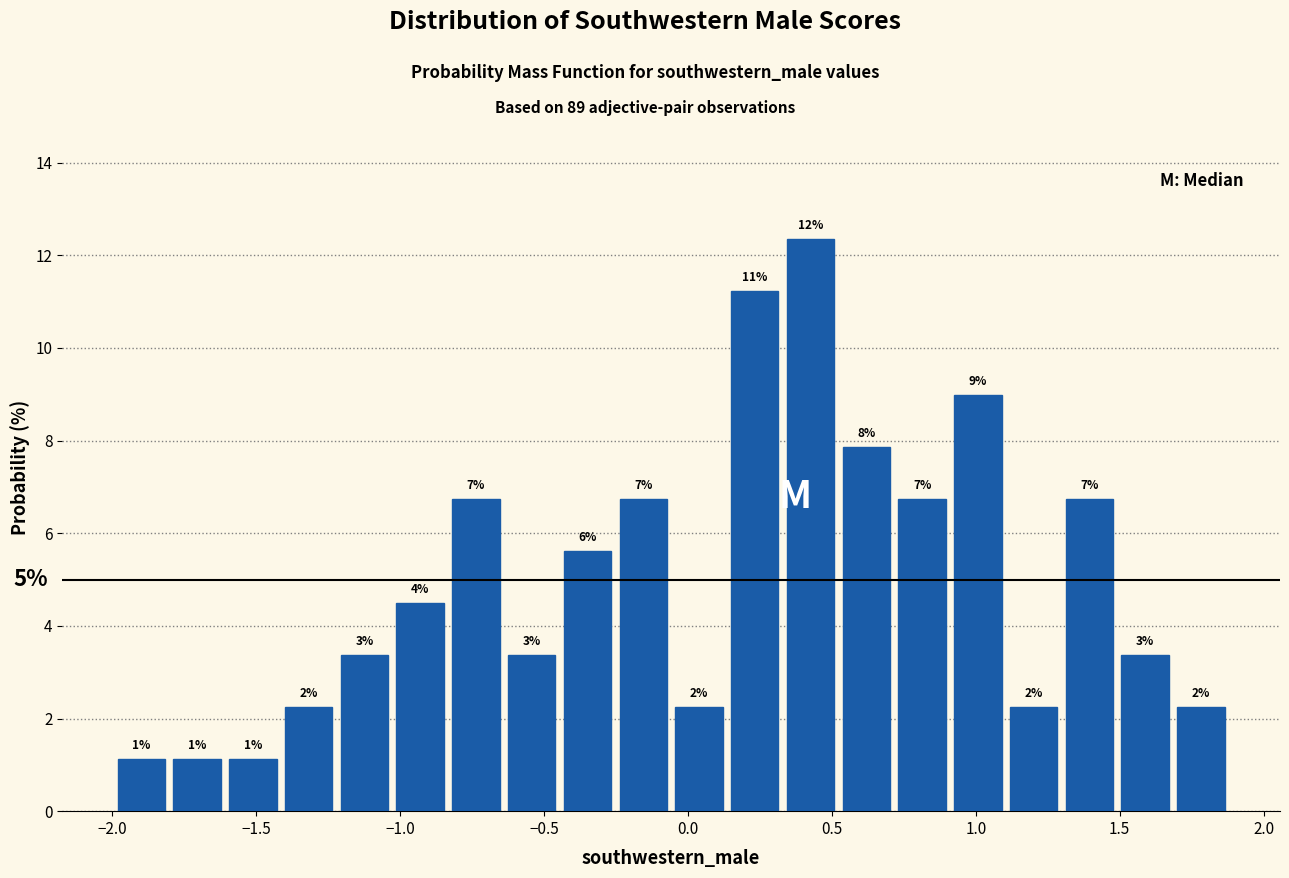

Read against the x-axis, roughly where is the centre of the tallest bar?

0.45